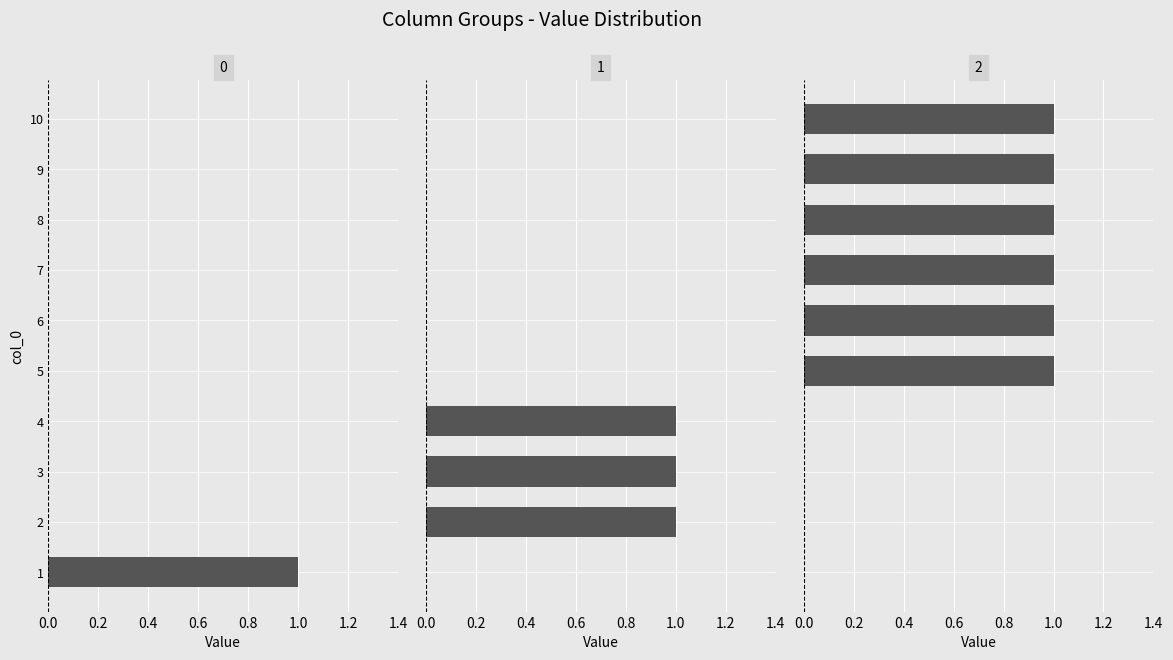

Reading left to right, list all the values displayed in this chart.

0: 1=1	2=0	3=0	4=0	5=0	6=0	7=0	8=0	9=0	10=0
1: 1=0	2=1	3=1	4=1	5=0	6=0	7=0	8=0	9=0	10=0
2: 1=0	2=0	3=0	4=0	5=1	6=1	7=1	8=1	9=1	10=1